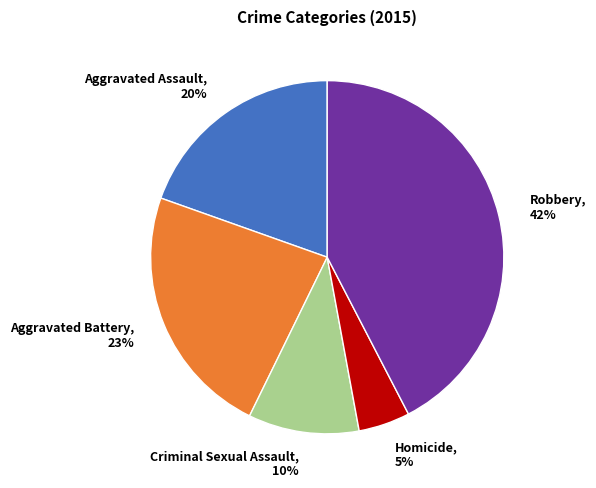

Is there a majority slice in this chart?

No